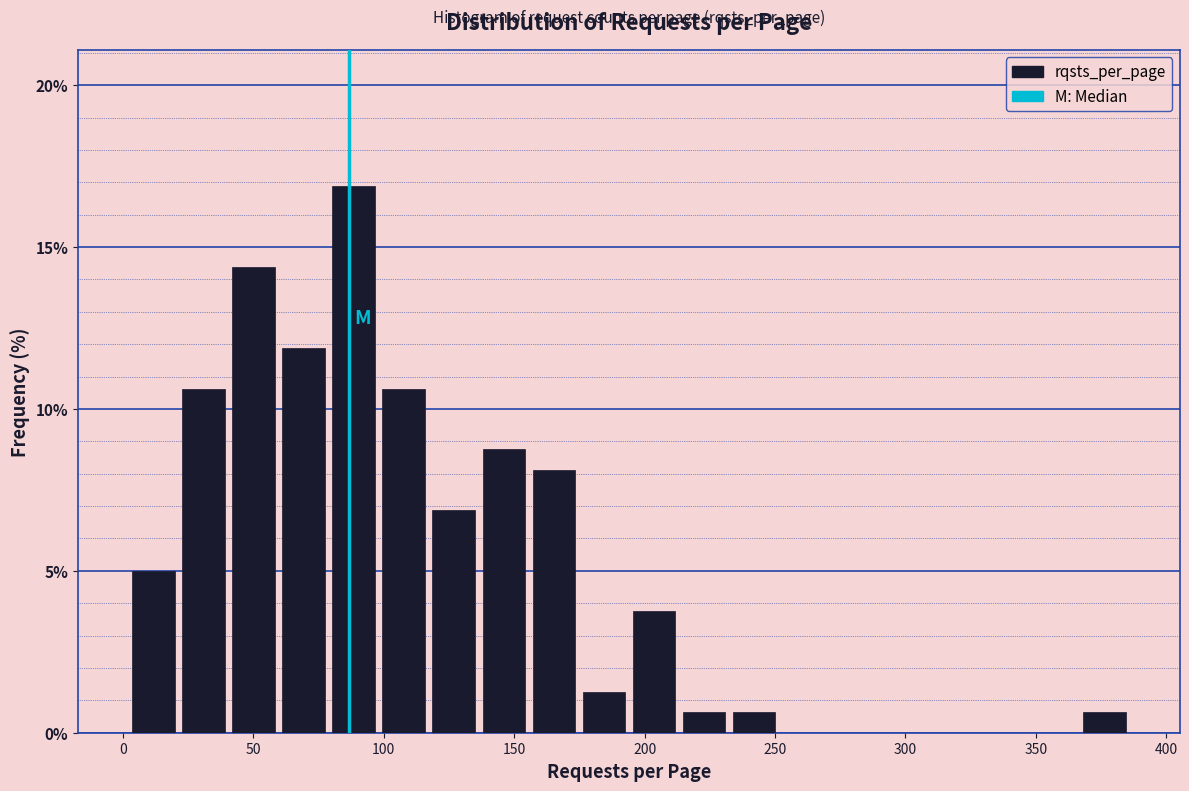

Around what value on the x-axis is the tallest bar? Give the approximate position of its centre, as read against the axis.

90